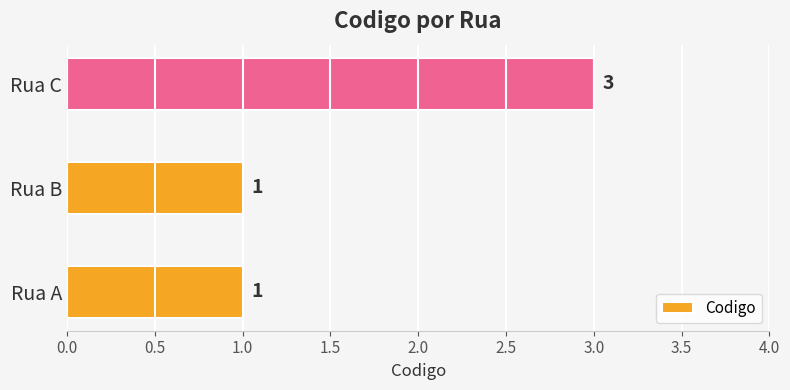

How many distinct data groups are displayed?

1